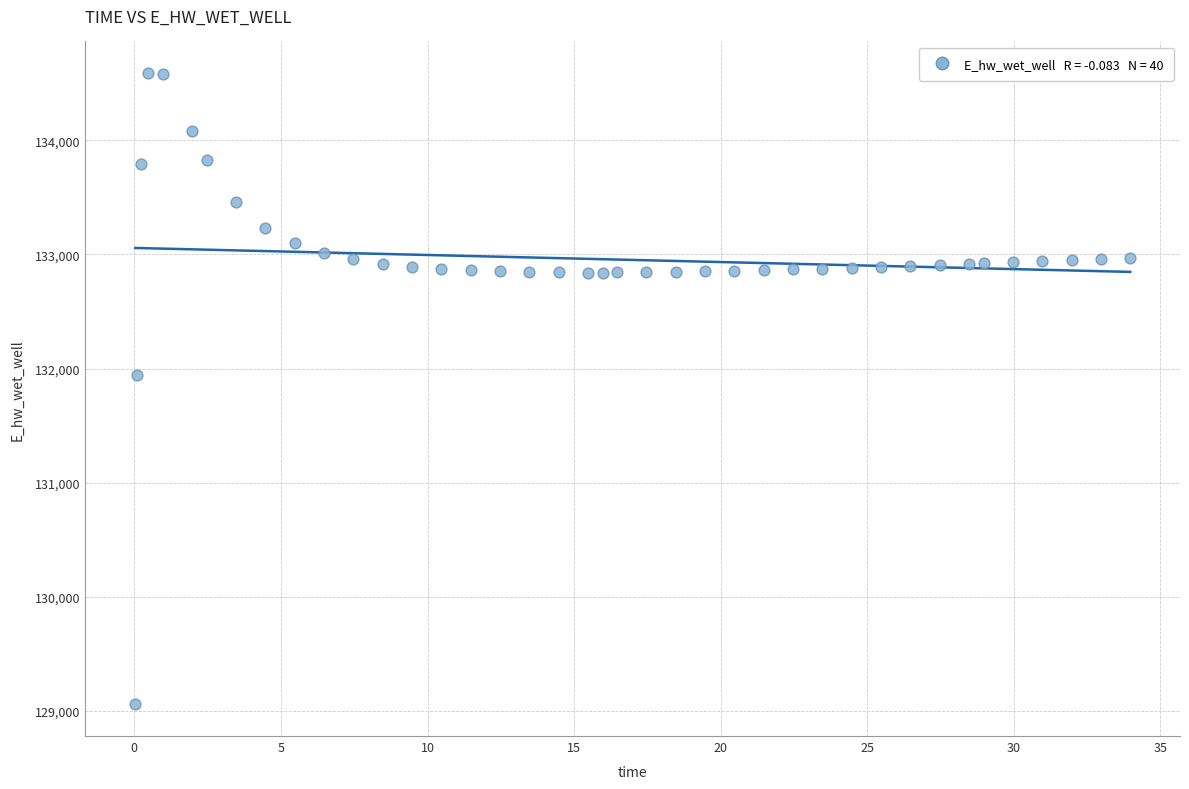

What is the range of Y values (max minus min)?

5533.8